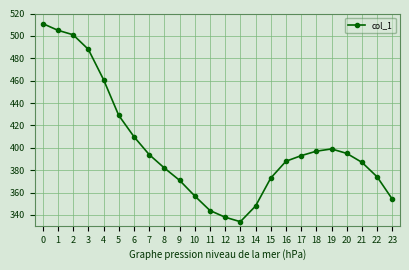

Reading left to right, list all the values displayed in this chart.

511	505	501	488	461	429	410	394	382	371	357	344	338	334	348	373	388	393	397	399	395	387	374	354